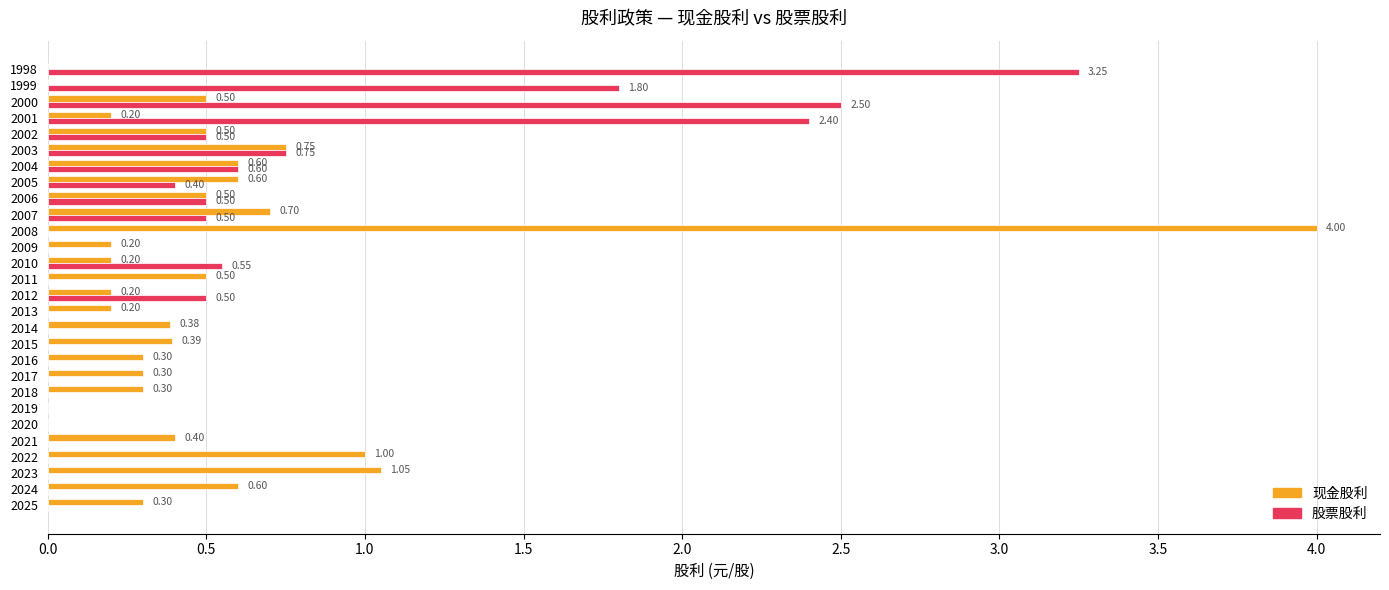

Which series changed the most between 2022 and 2012?

现金股利